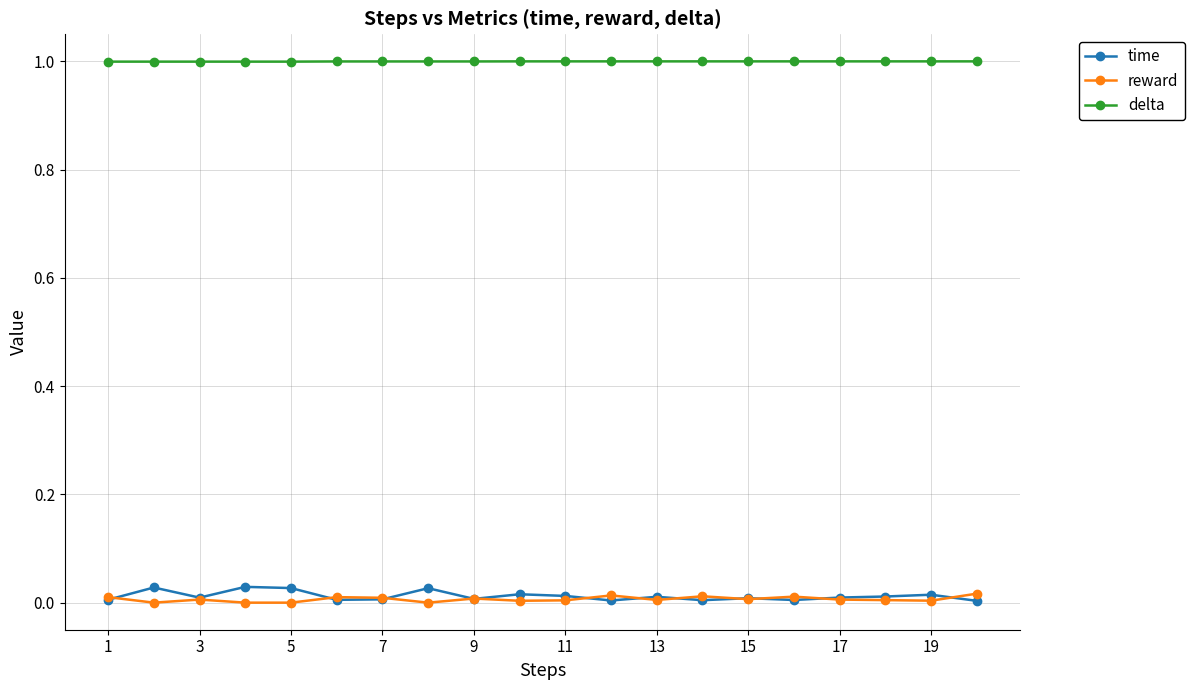

Which series has the largest total across all categories?

delta